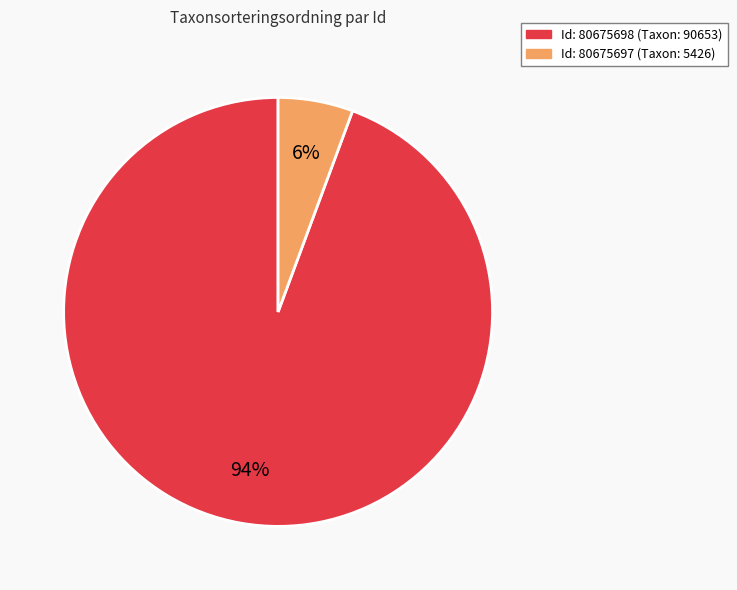

Is there a majority slice in this chart?

Yes